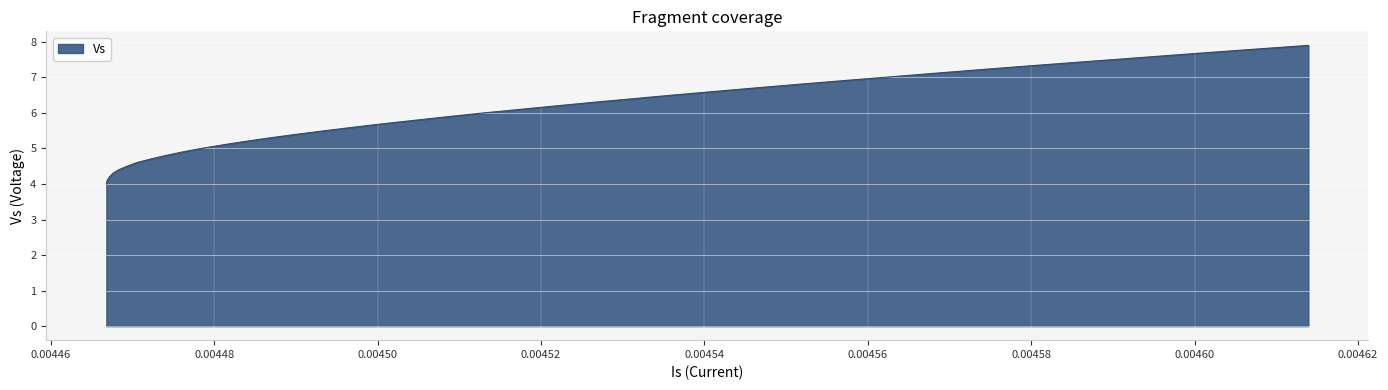

What is the greatest value displayed?

7.9